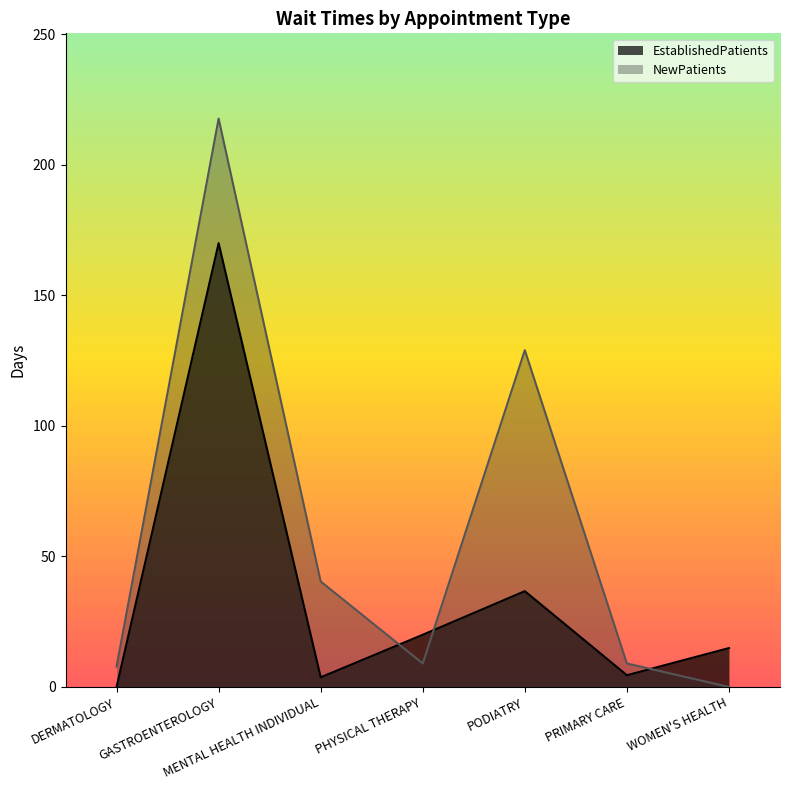

At how many categories does at least one series exceed 162?

1